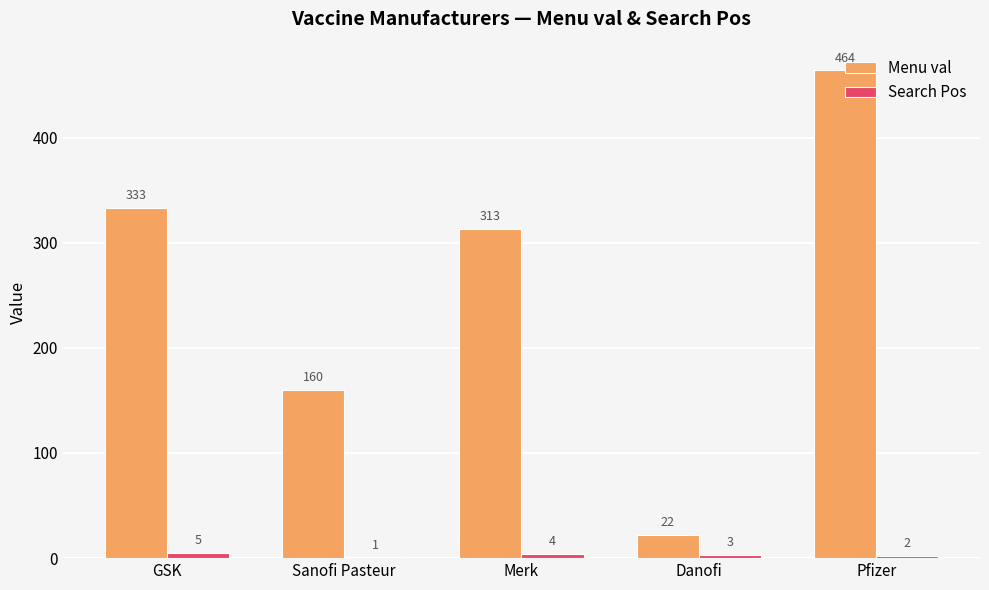

Which series changed the most between GSK and Sanofi Pasteur?

Menu val